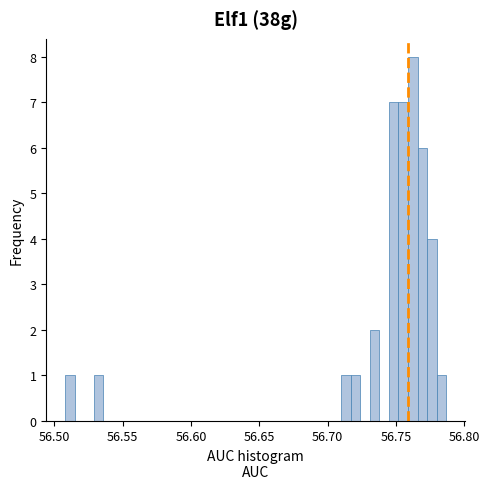

Around what value on the x-axis is the tallest bar? Give the approximate position of its centre, as read against the axis.

56.760